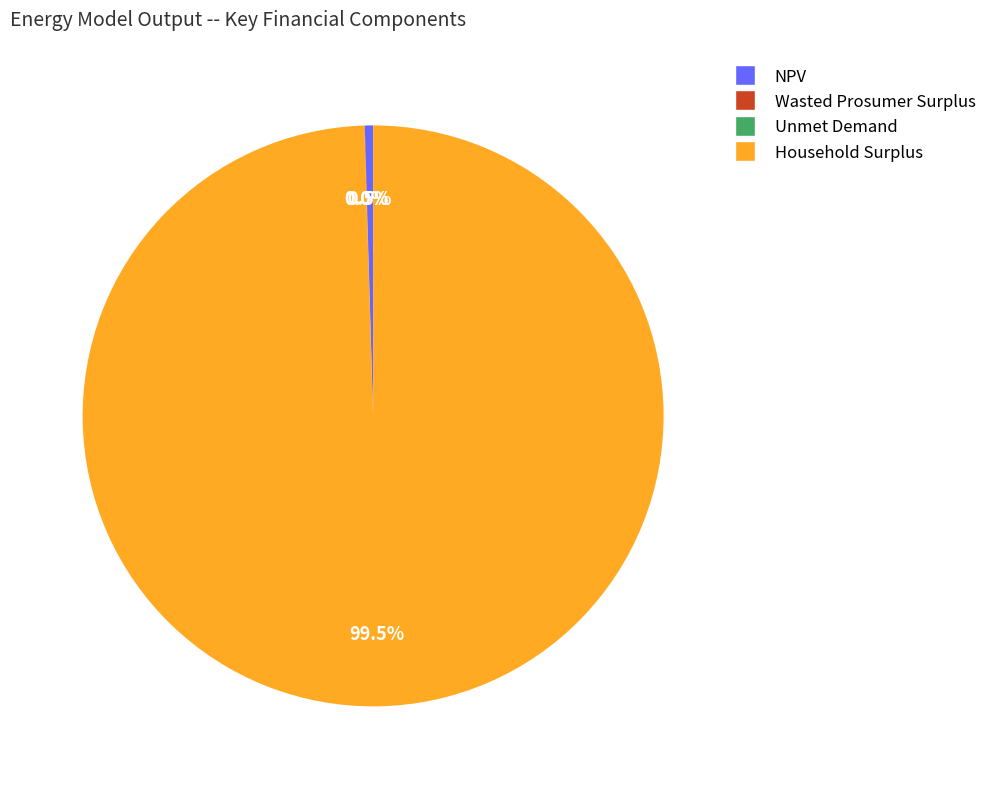

Does Household Surplus account for over 50% of the chart?

Yes